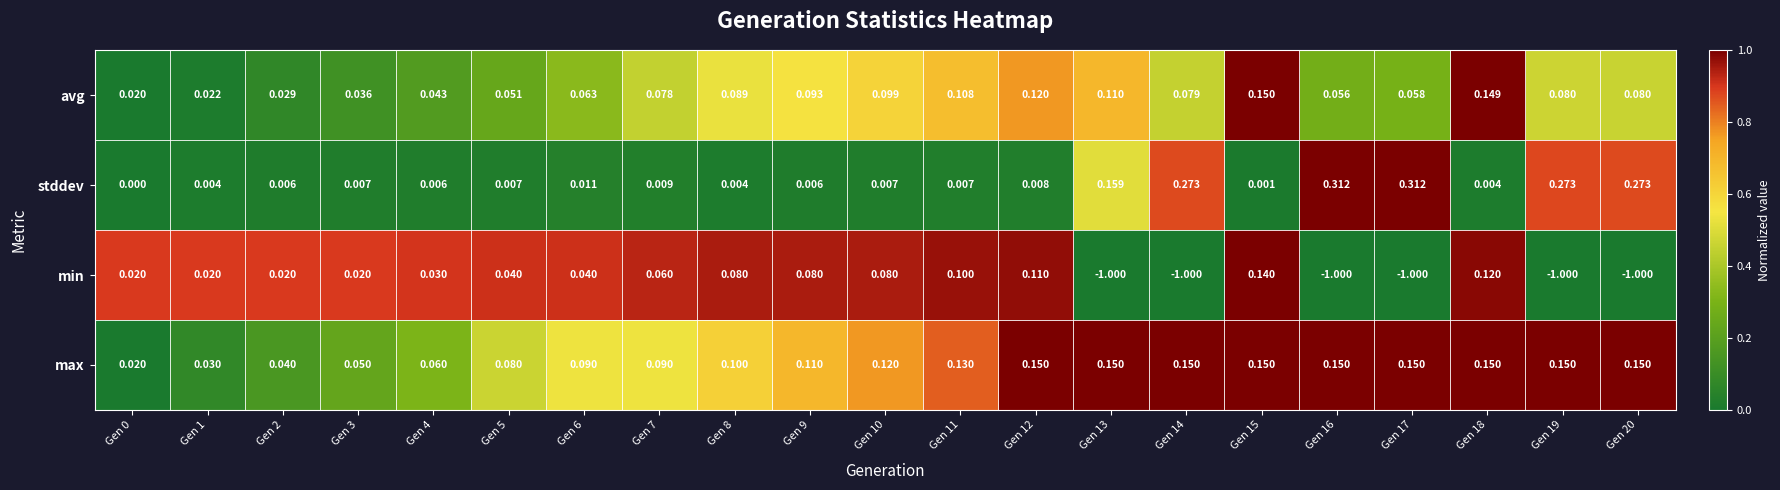

Which series changed the most between Gen 13 and Gen 14?

stddev